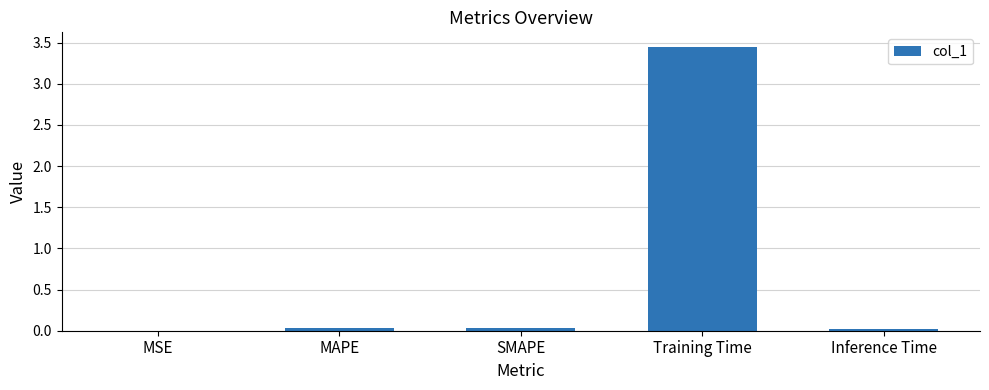

Count the number of data series in this chart.

1